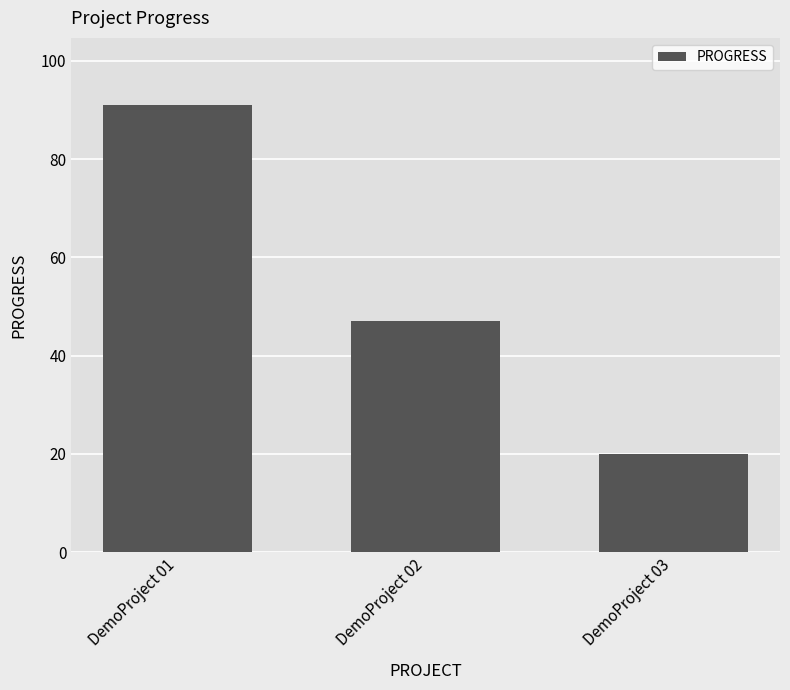

Reading left to right, list all the values displayed in this chart.

DemoProject 01=91	DemoProject 02=47	DemoProject 03=20